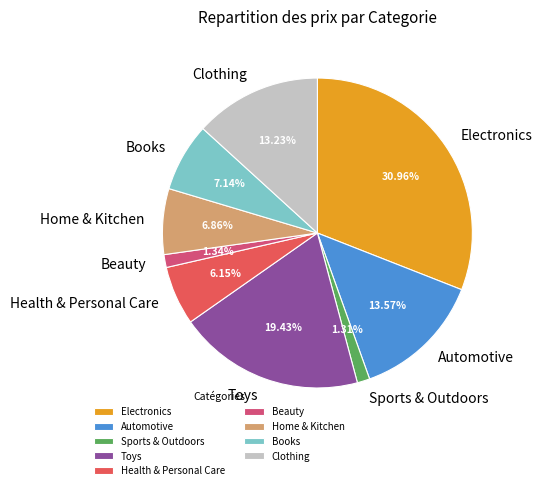

Do Automotive and Home & Kitchen together represent more than half of the pie?

No